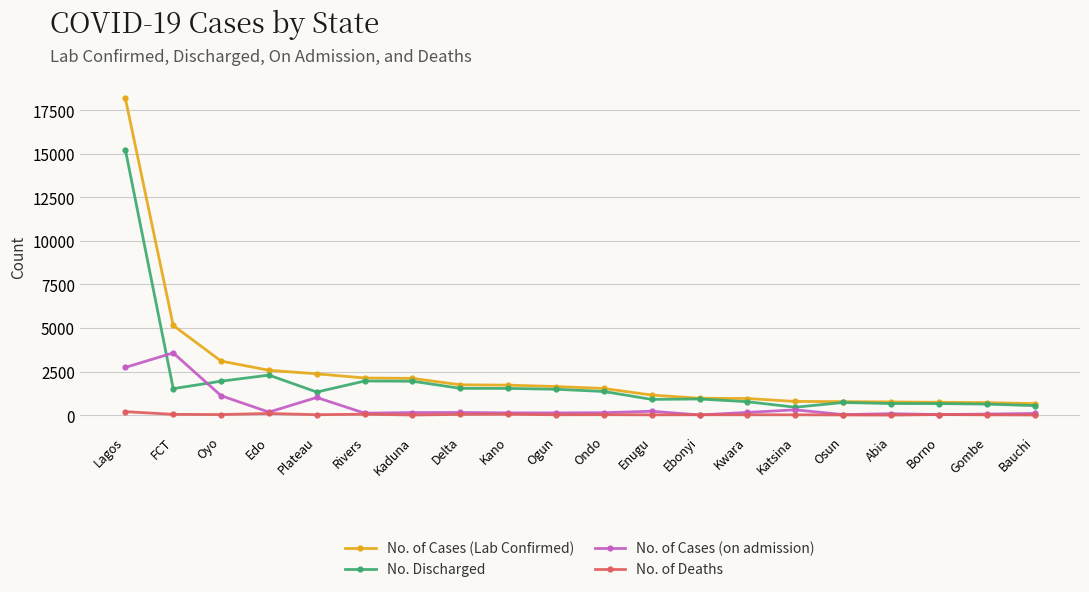

What is the label of the 15th point from the left?

Katsina